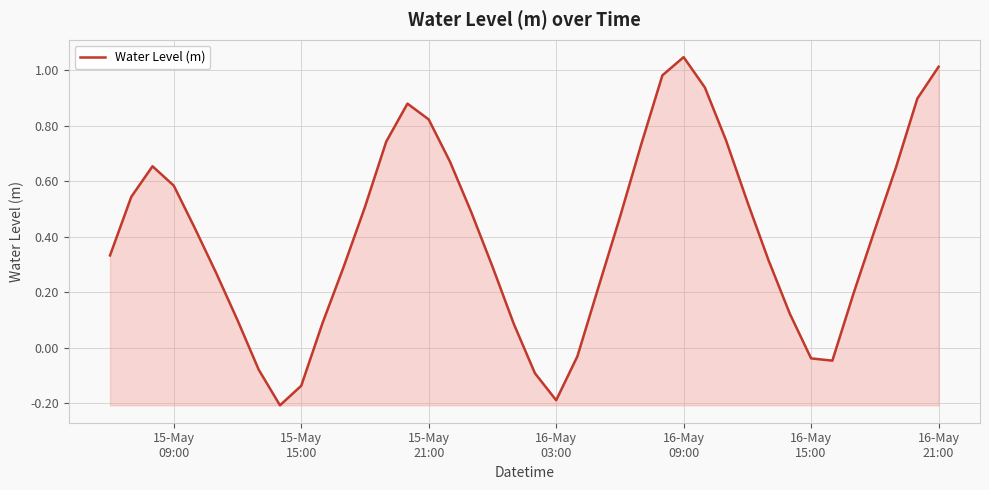

Count the number of values greater than 0.

32